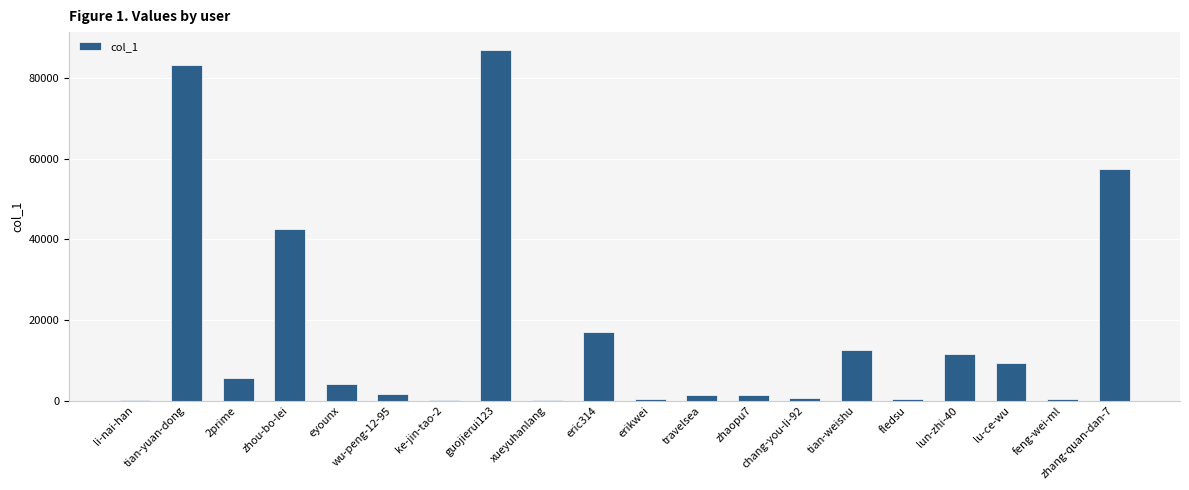

Is it true that the value at li-nai-han is 140?

True